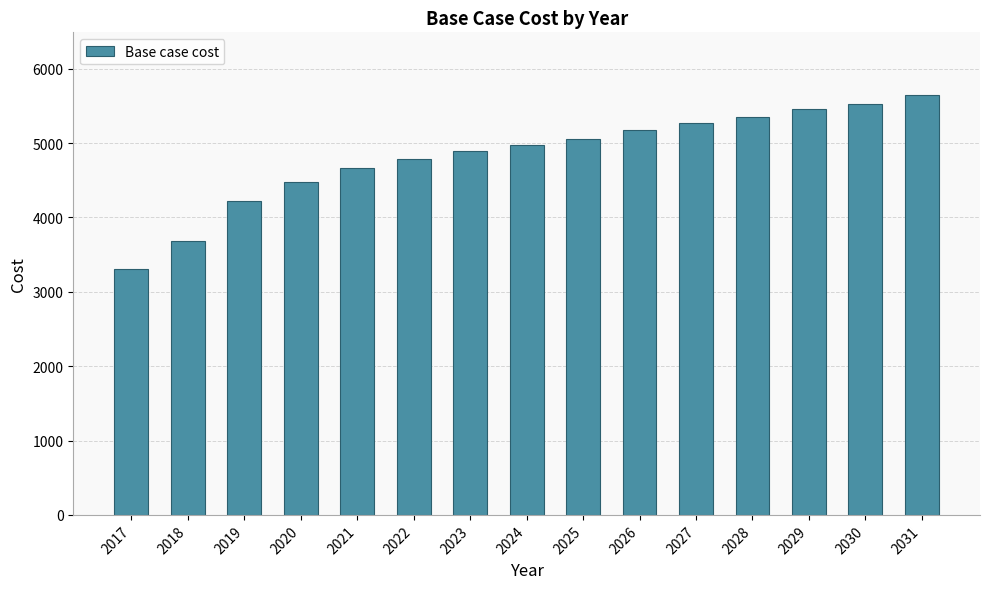

What is the average value?

4831.1